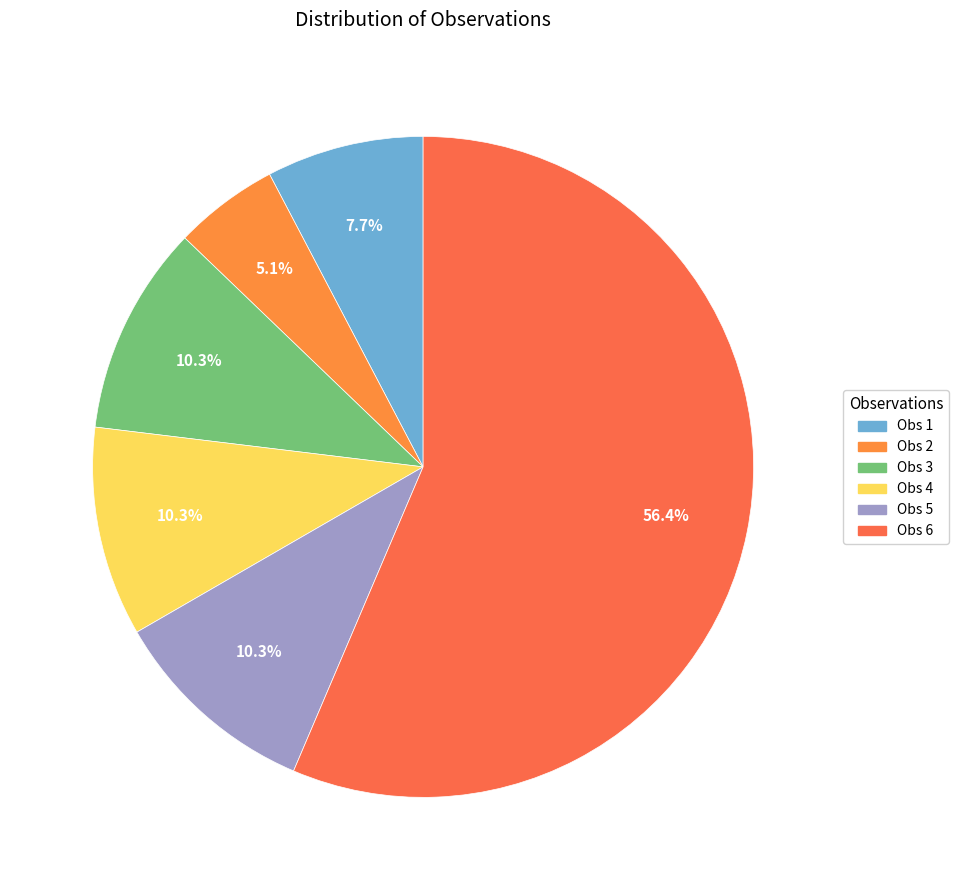

Count the number of slices in the pie.

6